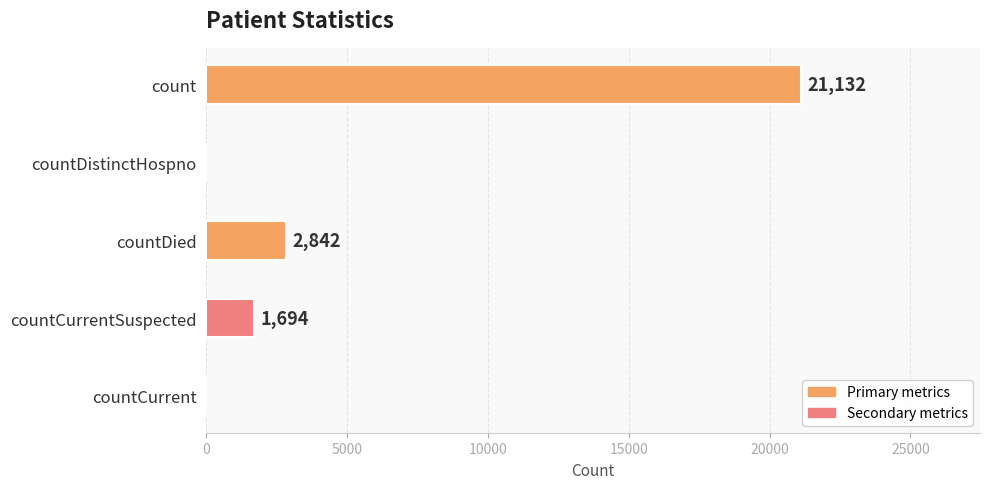

Reading top to bottom, list all the values displayed in this chart.

count=21132	countDistinctHospno=0	countDied=2842	countCurrentSuspected=1694	countCurrent=0